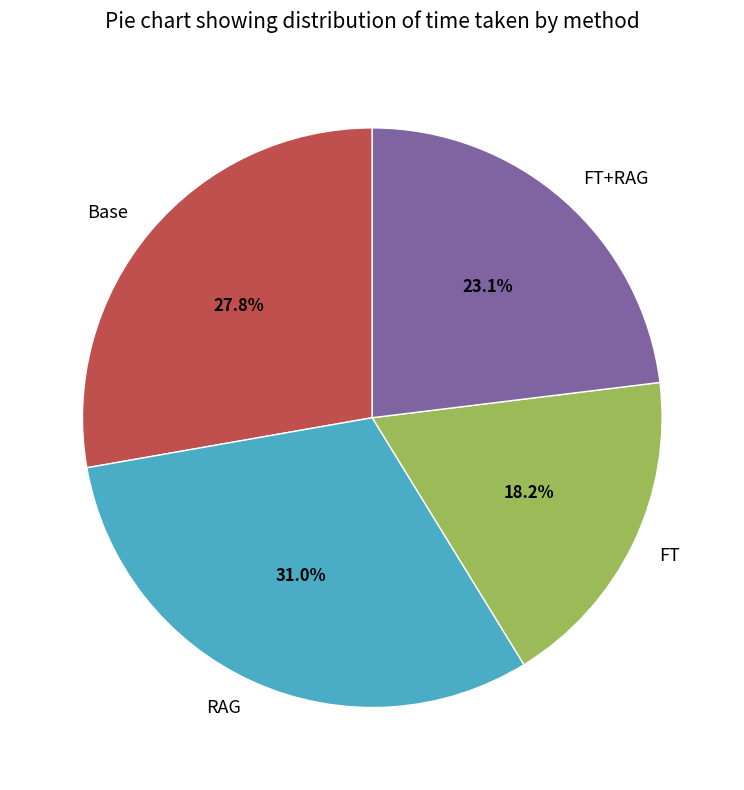

Does FT+RAG represent more than half of the total?

No